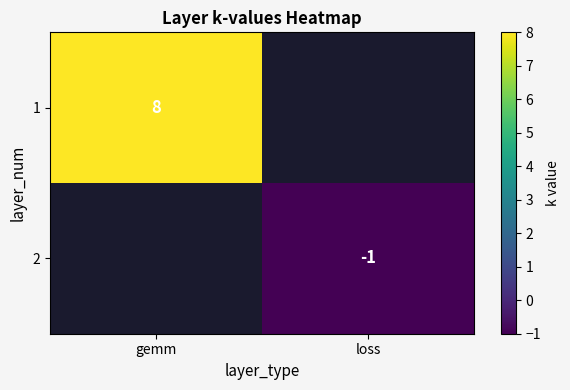

True or false: 1 has a value of 8 at gemm.

True